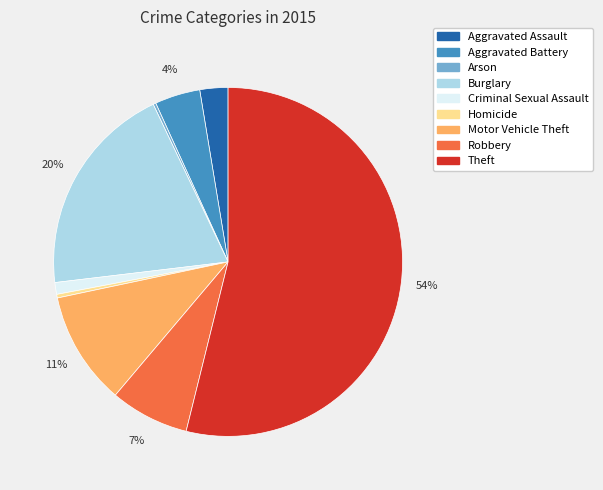

Is there a majority slice in this chart?

Yes